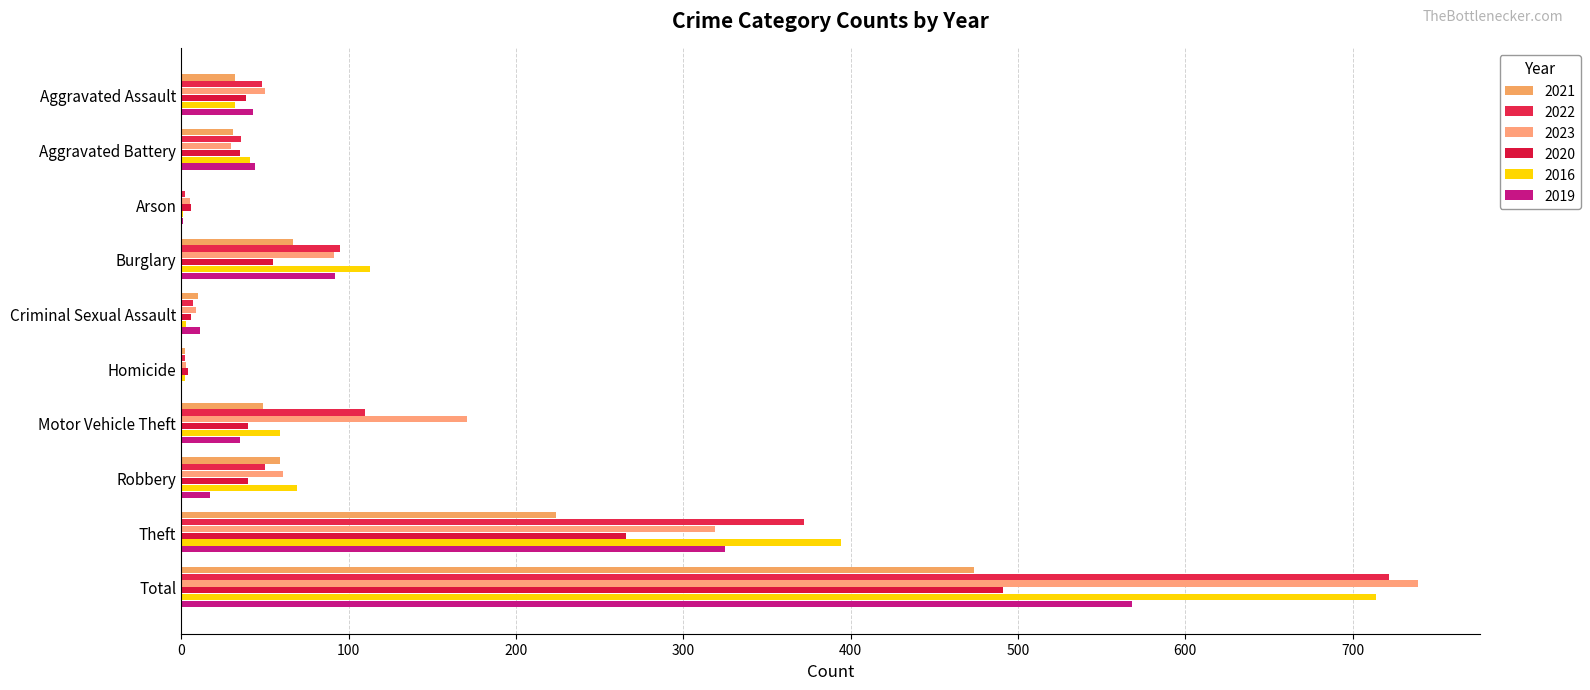

What is the value of the 2016 bar at the 10th from the left?

714